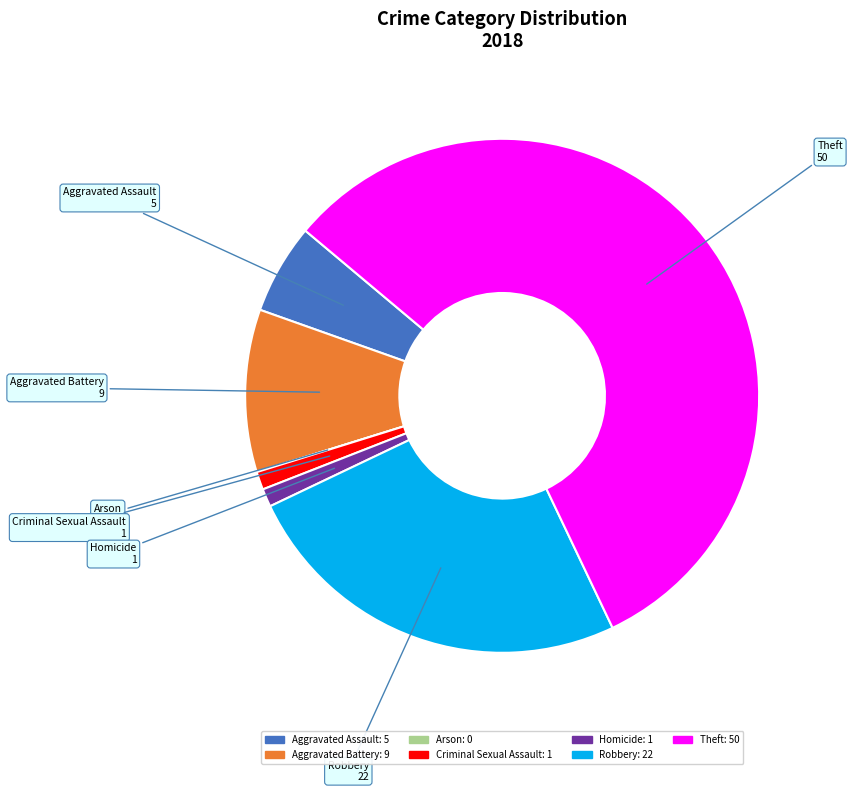

Which slice represents more than half of the pie?

Theft